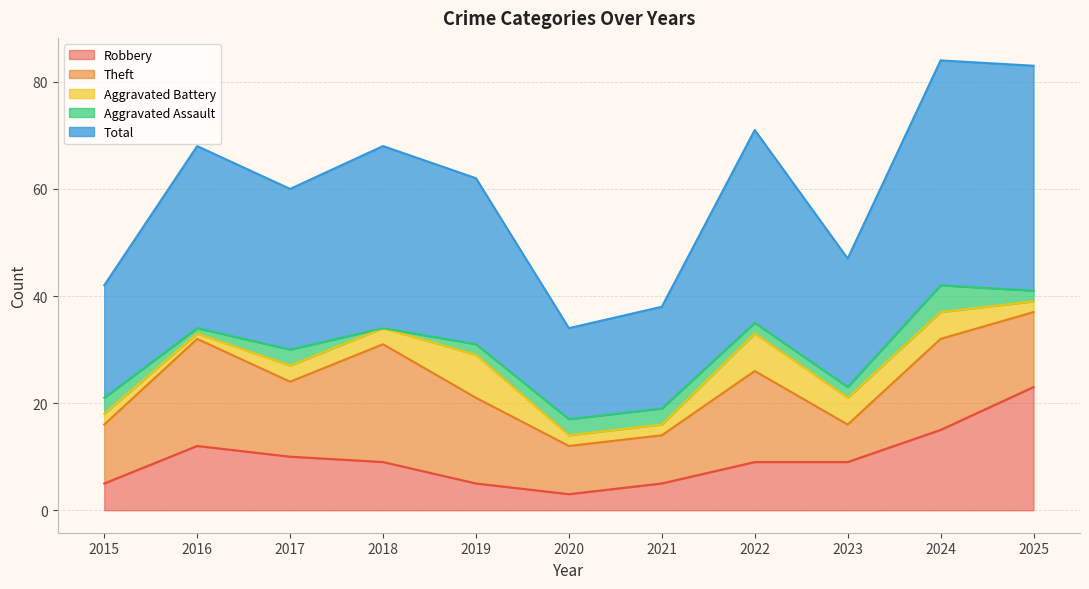

Reading left to right, transcribe all the data shown in this chart.

Robbery: 5	12	10	9	5	3	5	9	9	15	23
Theft: 11	20	14	22	16	9	9	17	7	17	14
Aggravated Battery: 2	1	3	3	8	2	2	7	5	5	2
Aggravated Assault: 3	1	3	0	2	3	3	2	2	5	2
Total: 21	34	30	34	31	17	19	36	24	42	42